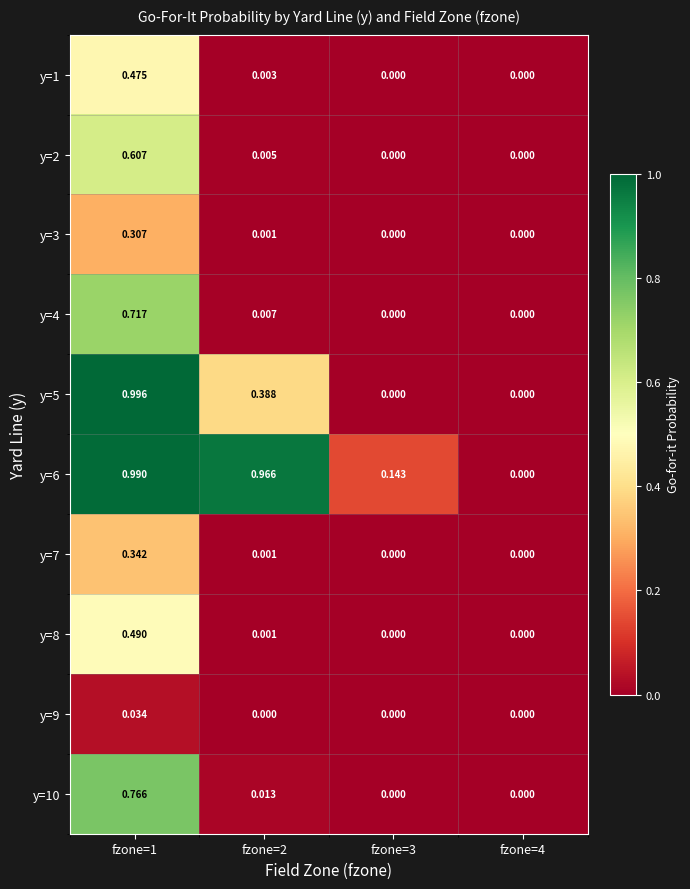

At which category is the sum across all series the highest?

fzone=1